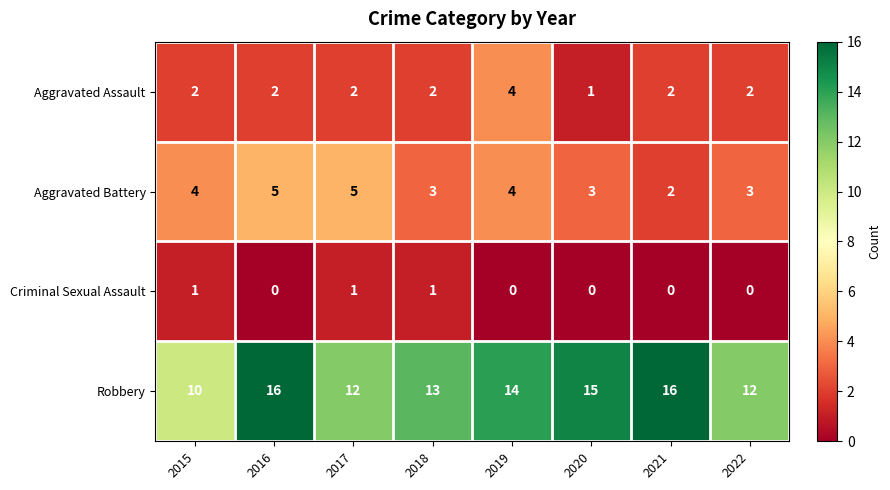

At which label does Aggravated Assault reach its minimum?

2020